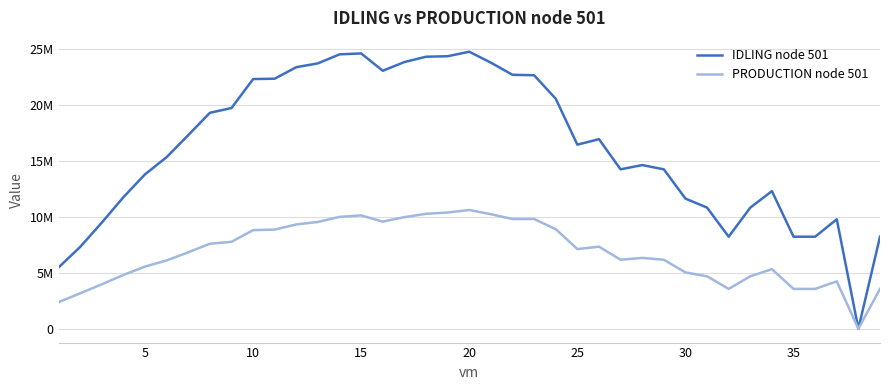

What is the greatest value displayed?

24748336.5